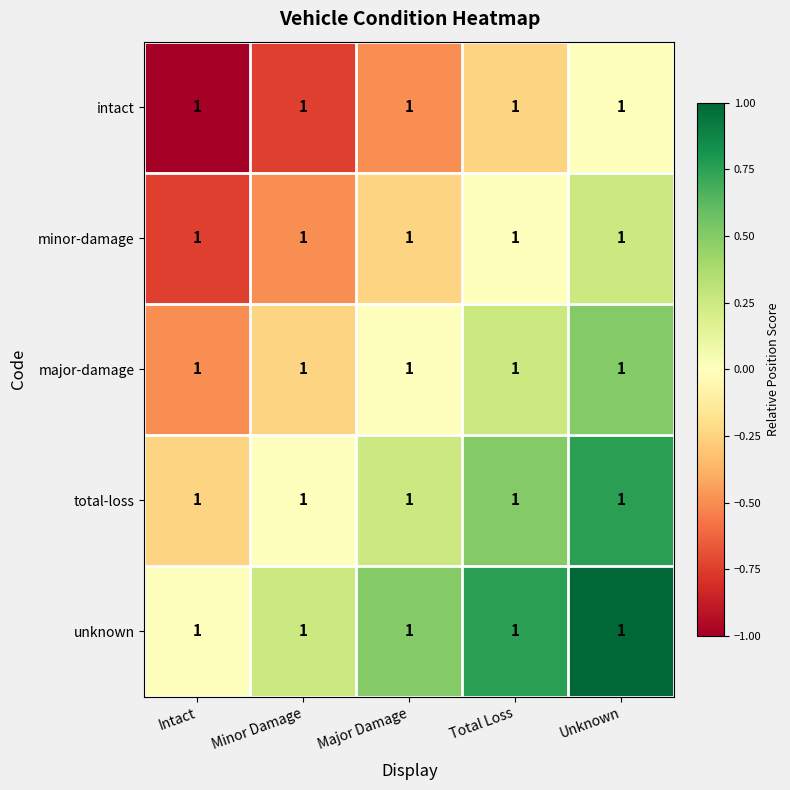

Reading right to left, extract all data points from this chart.

intact: Unknown=1.0	Total Loss=1.0	Major Damage=1.0	Minor Damage=1.0	Intact=1.0
minor-damage: Unknown=1.0	Total Loss=1.0	Major Damage=1.0	Minor Damage=1.0	Intact=1.0
major-damage: Unknown=1.0	Total Loss=1.0	Major Damage=1.0	Minor Damage=1.0	Intact=1.0
total-loss: Unknown=1.0	Total Loss=1.0	Major Damage=1.0	Minor Damage=1.0	Intact=1.0
unknown: Unknown=1.0	Total Loss=1.0	Major Damage=1.0	Minor Damage=1.0	Intact=1.0